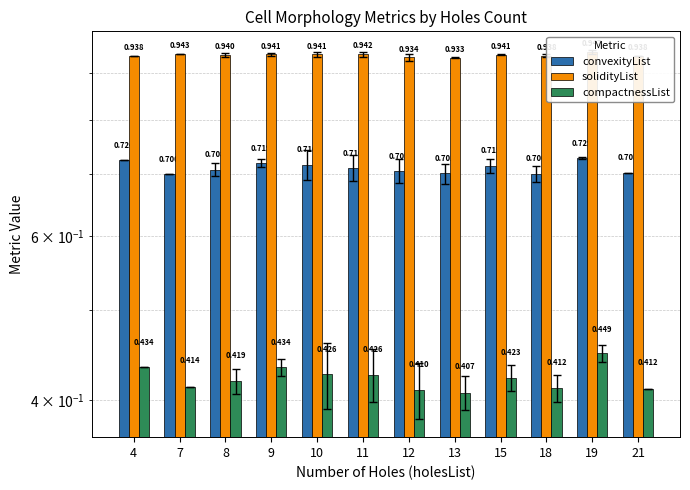

Reading right to left, what are all the values shown in this chart?

convexityList: 0.7	0.7	0.7	0.7	0.7	0.7	0.7	0.7	0.7	0.7	0.7	0.7
solidityList: 0.9	0.9	0.9	0.9	0.9	0.9	0.9	0.9	0.9	0.9	0.9	0.9
compactnessList: 0.4	0.4	0.4	0.4	0.4	0.4	0.4	0.4	0.4	0.4	0.4	0.4